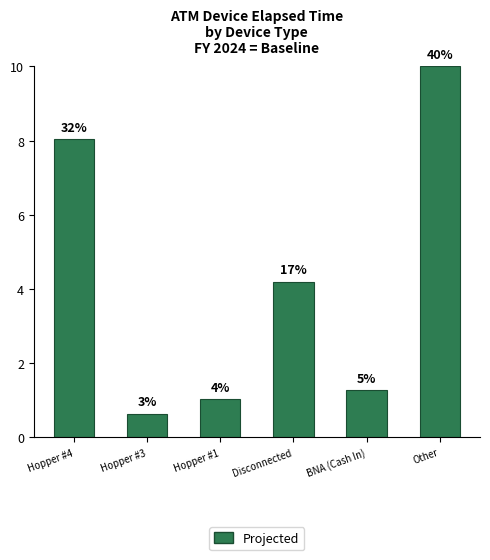

Is it true that the value at Hopper #1 is 1.0?

True